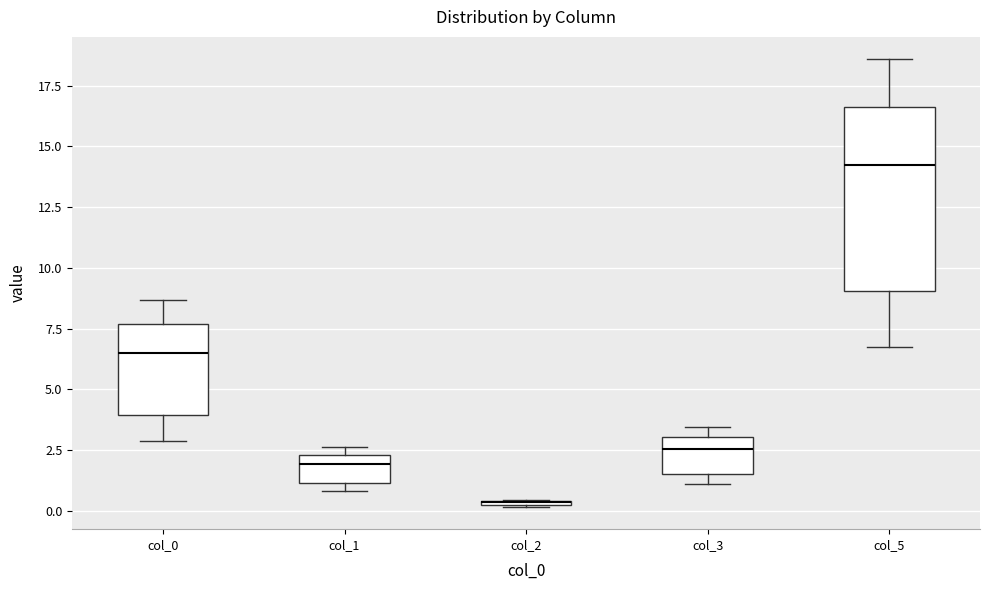

Comparing the boxes themselves (not the whiskers), which one is the tallest?

col_5